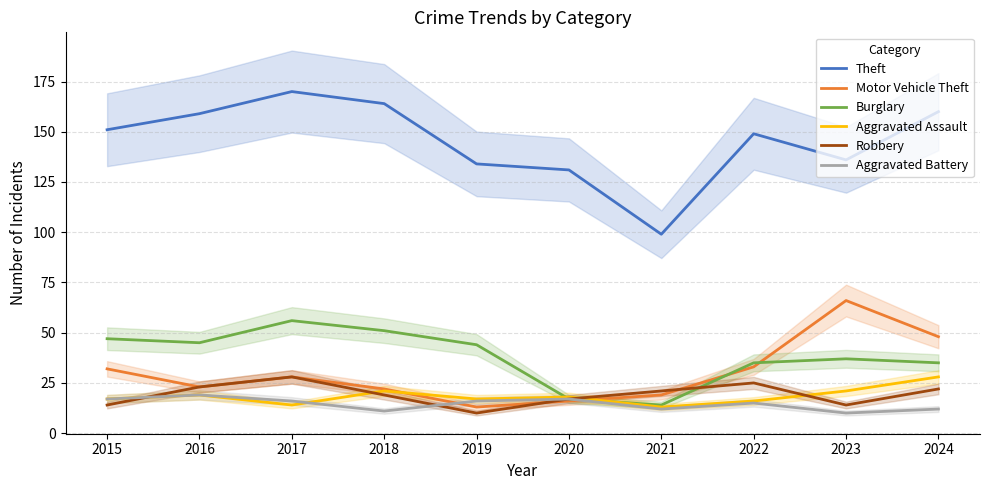

List the series in order of their peak value, lowest first.

Aggravated Battery, Aggravated Assault, Robbery, Burglary, Motor Vehicle Theft, Theft